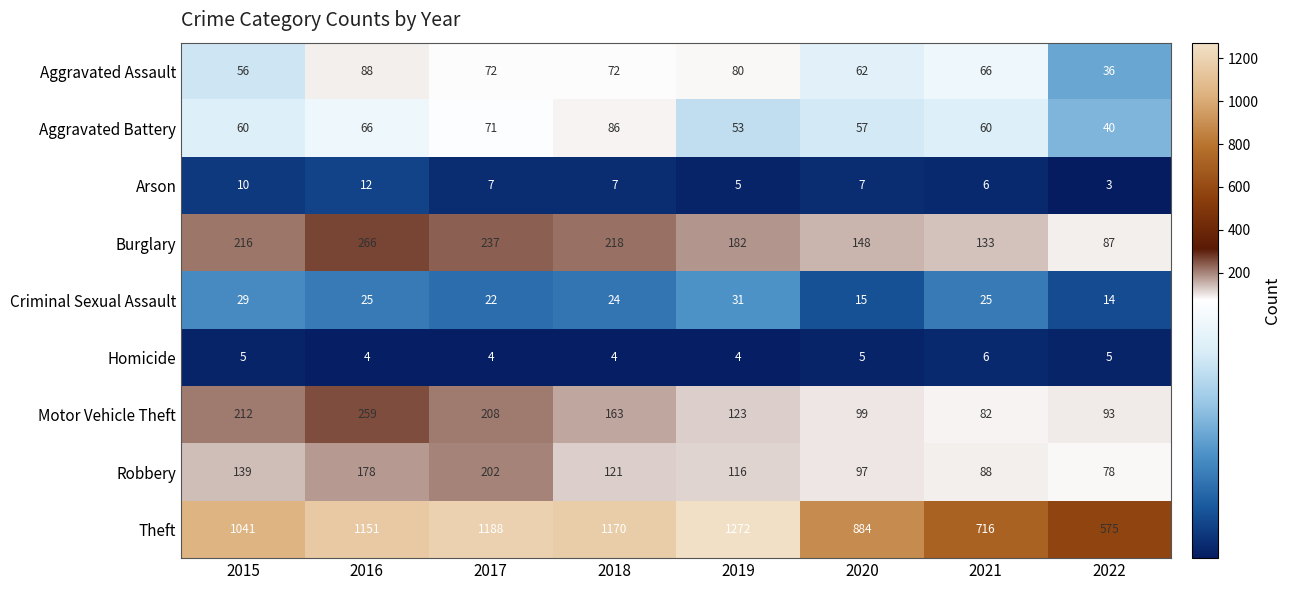

What is the spread (max minus min) of values at 2018?

1166